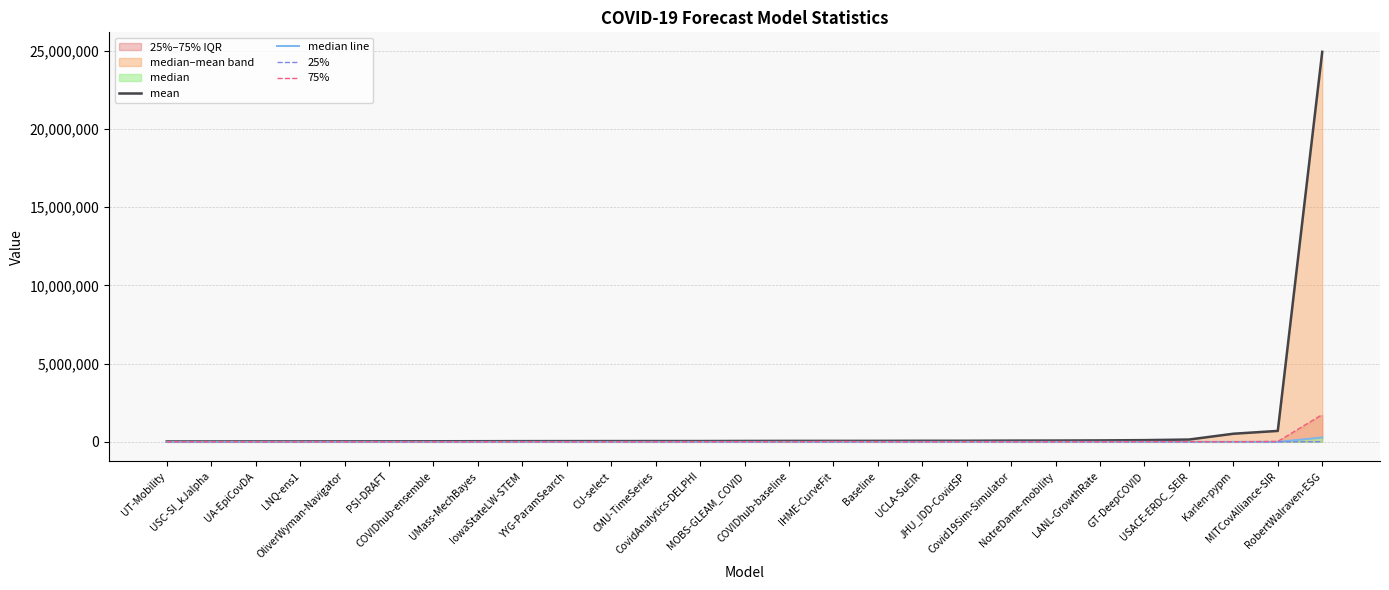

At which category is the sum across all series the highest?

RobertWalraven-ESG